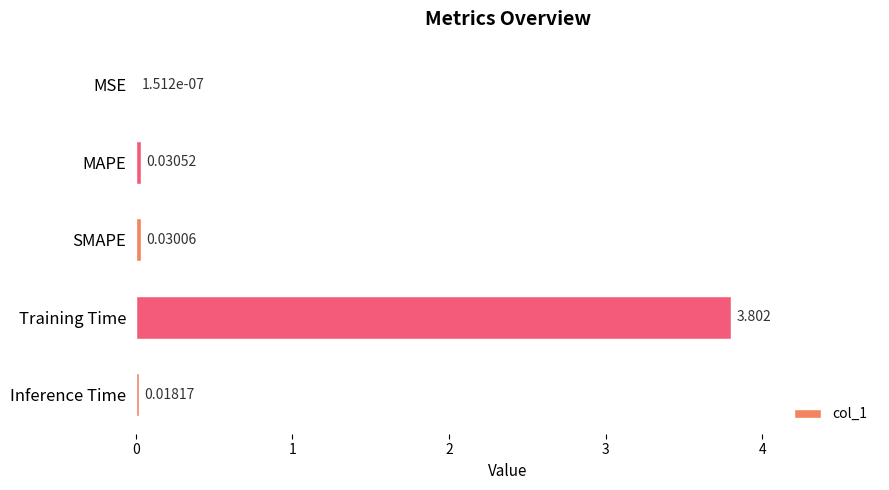

Which category has the highest value across all series?

Training Time